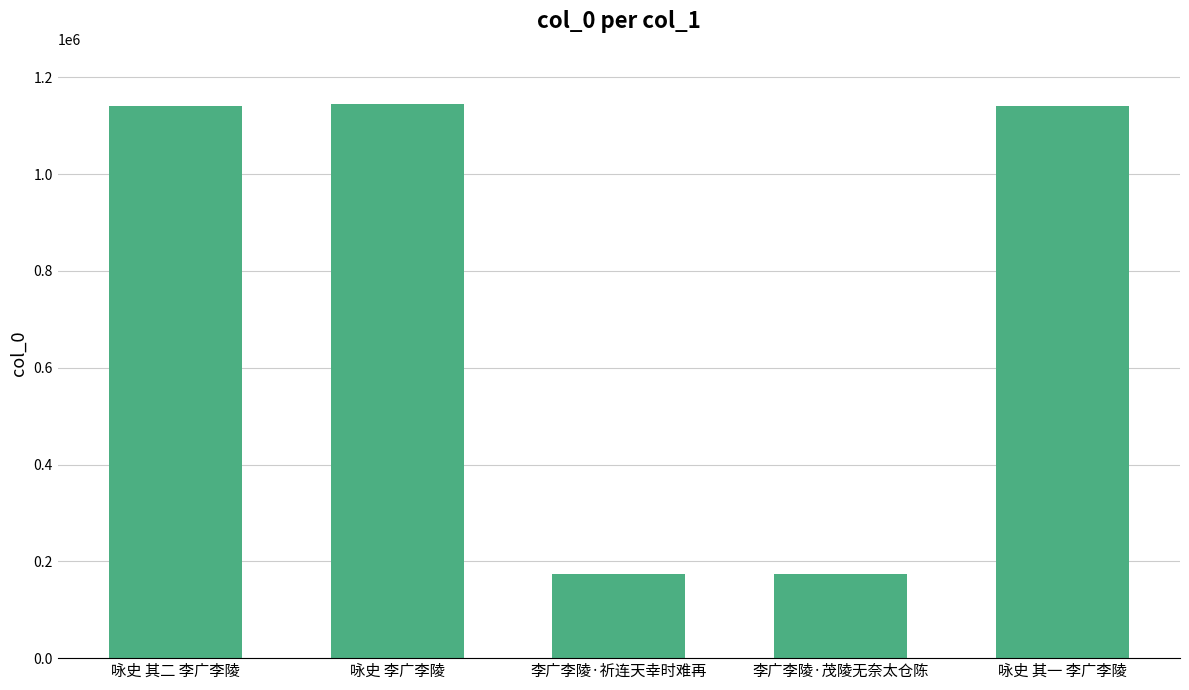

What is the difference between the second highest and minimum values?

967403